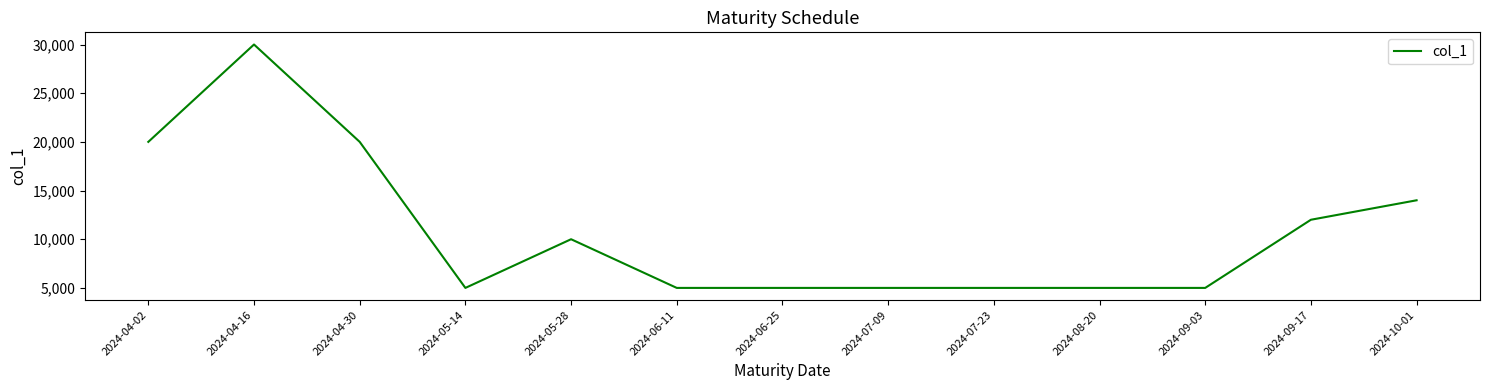

Which label corresponds to the largest value in the chart?

2024-04-16